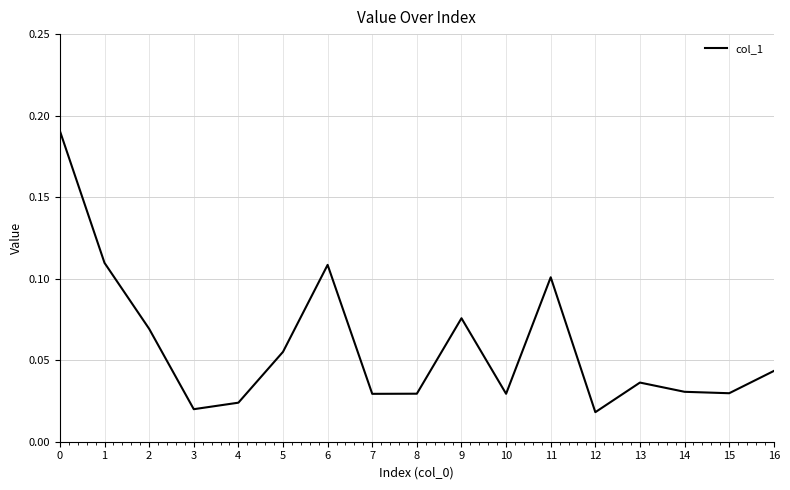

The value at 2 is 0.1. True or false?

True